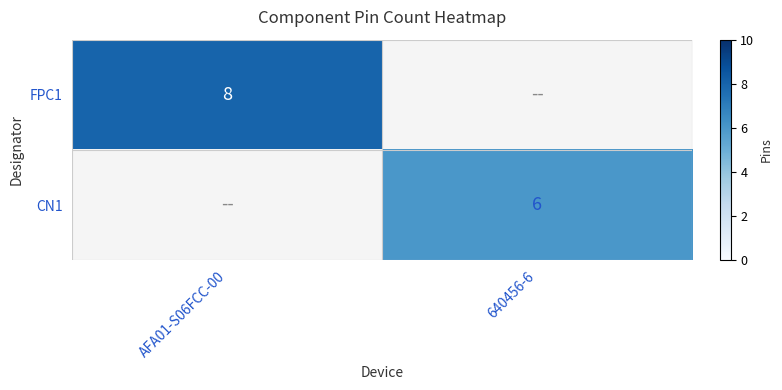

What is the minimum value shown in the chart?

6.0